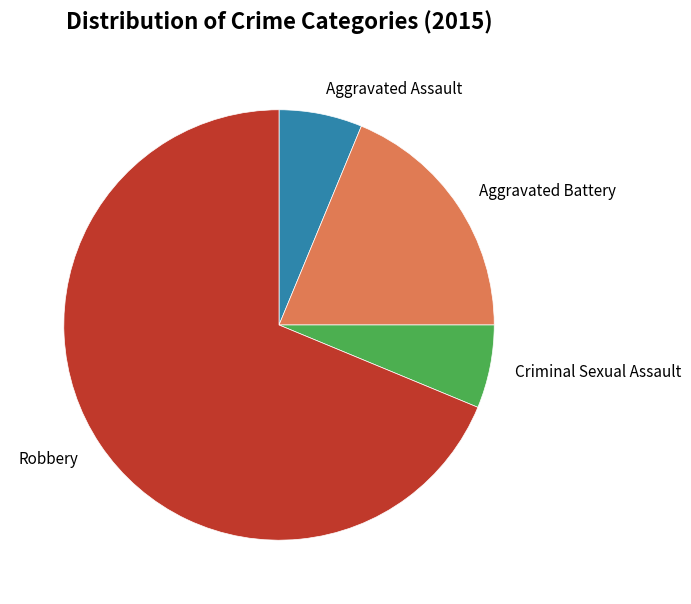

Does Robbery represent more than half of the total?

Yes